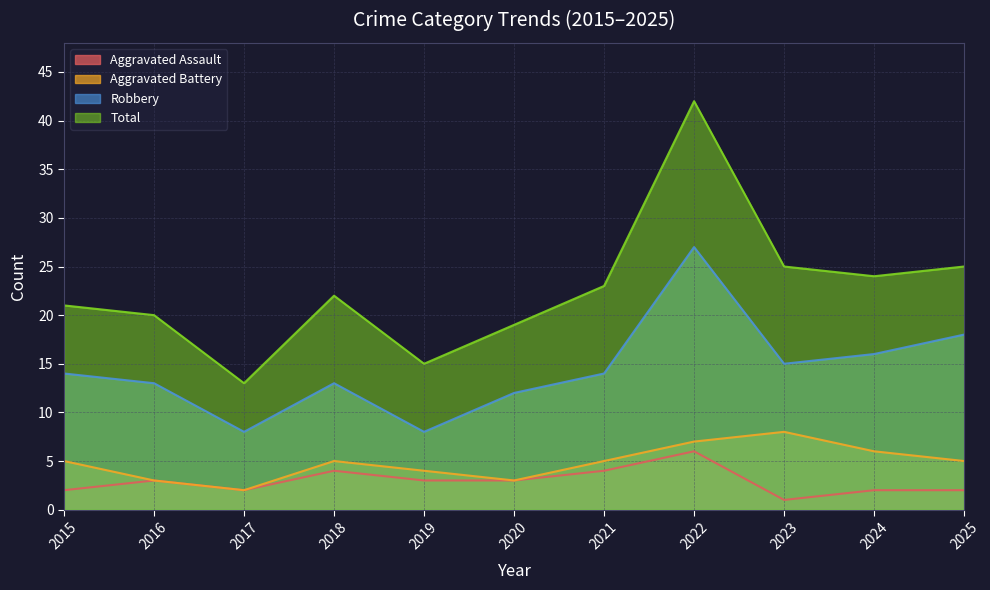

What is the sum of the Robbery values at 2019 and 2024?

24